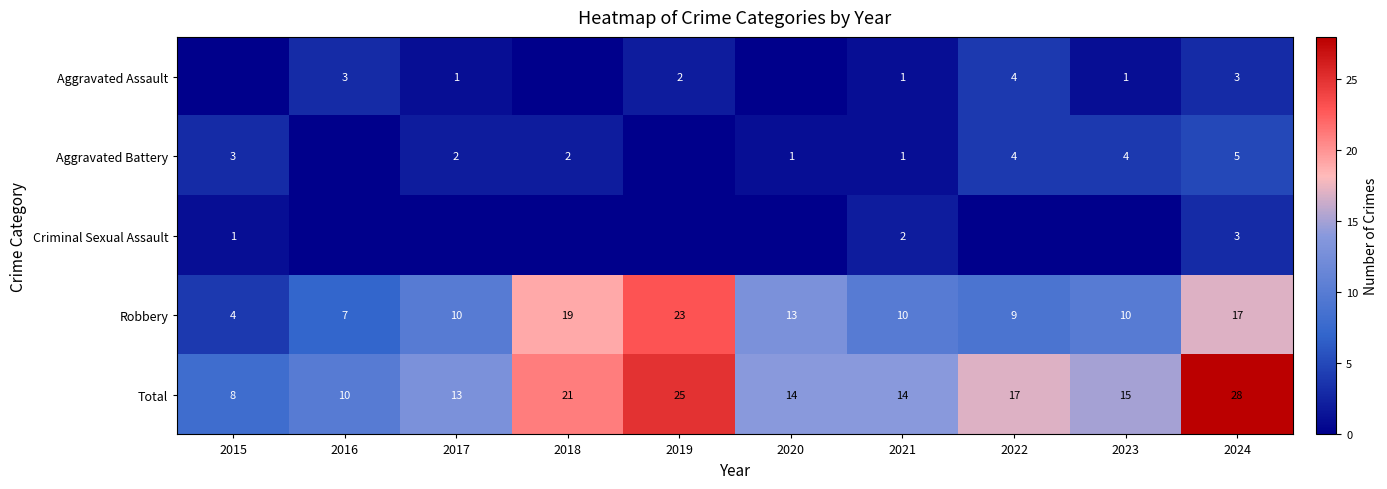

Which category has the lowest value in the Robbery series?

2015